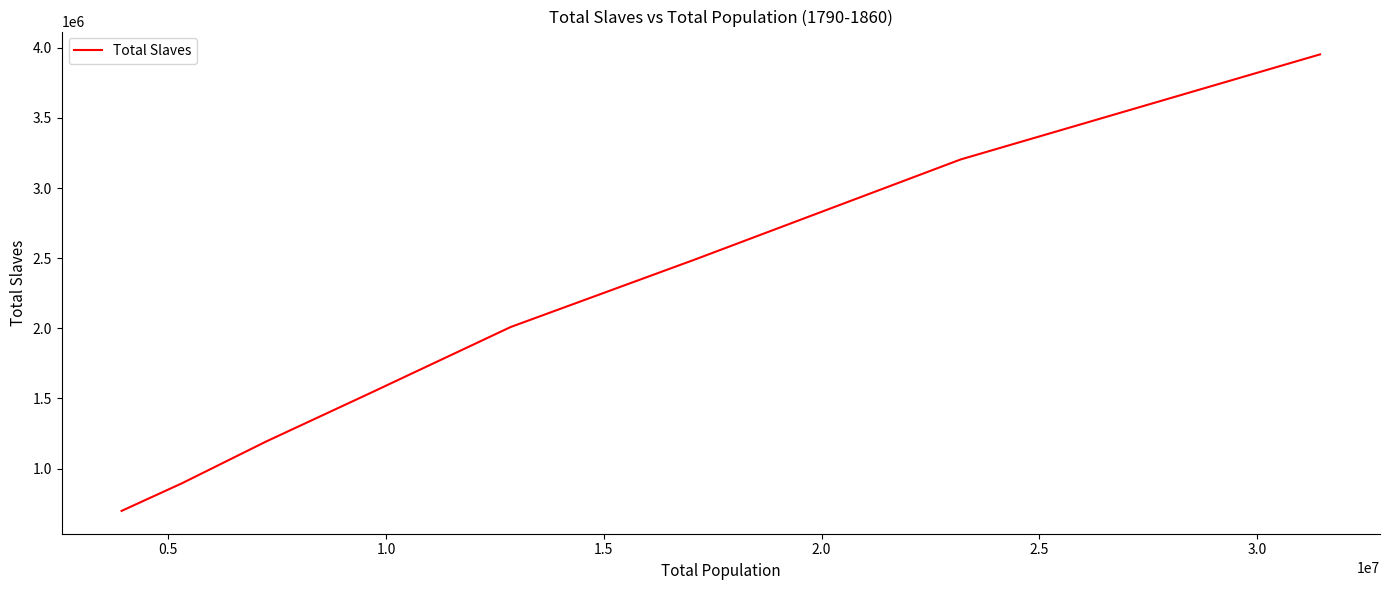

What is the difference between the maximum and minimum values?

3256077